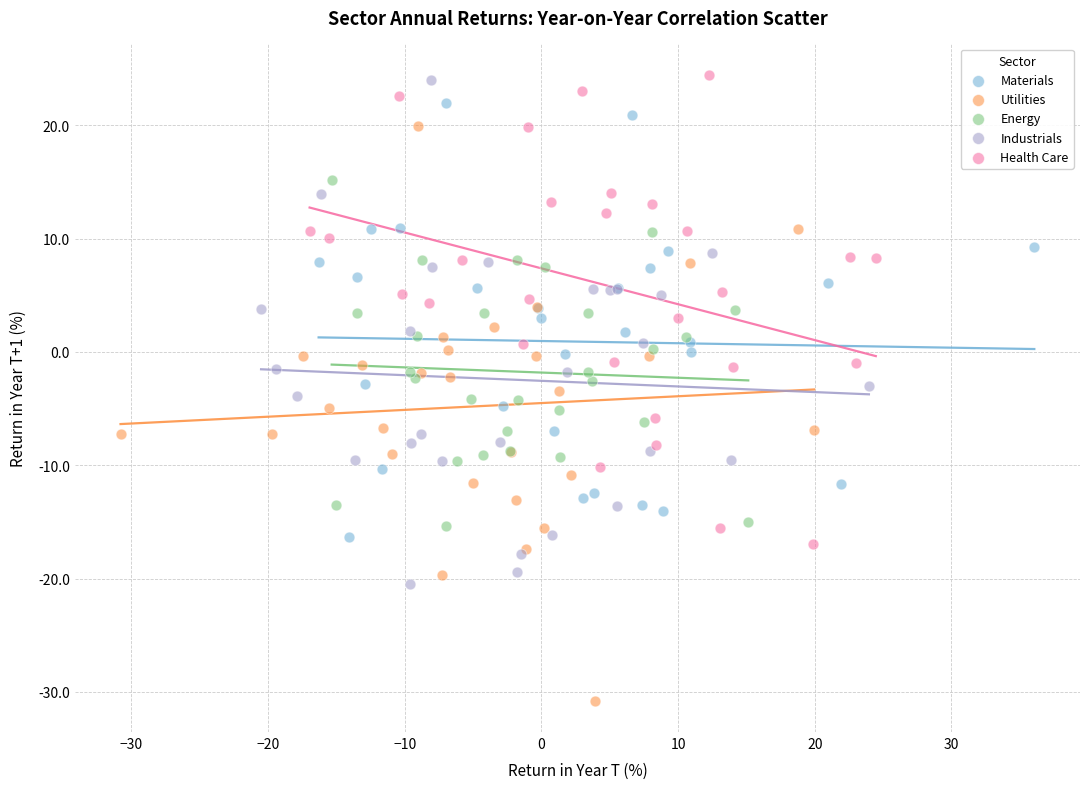

Which series reaches the maximum Y coordinate?

Health Care